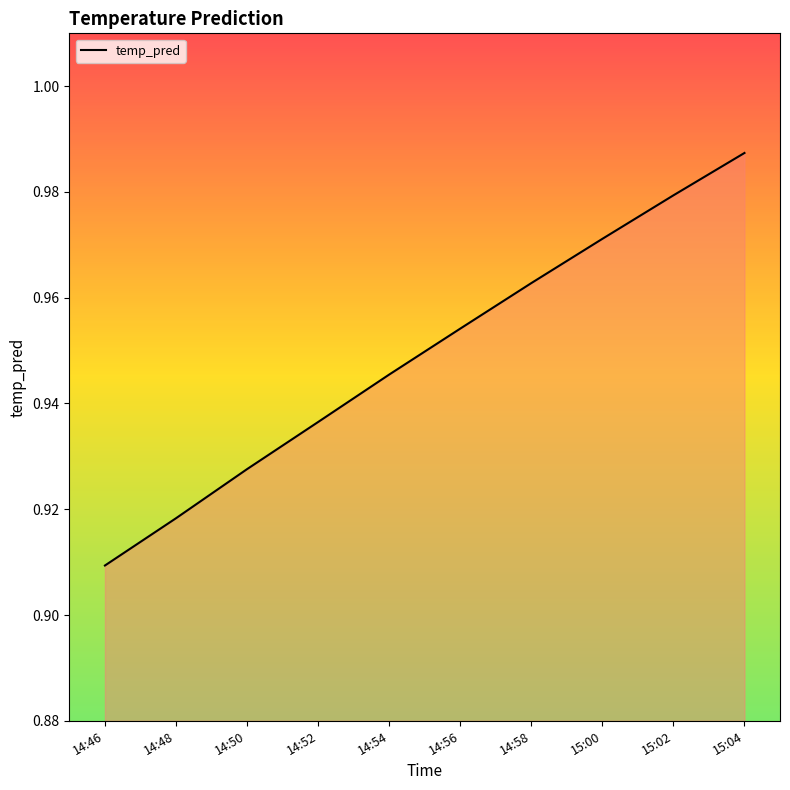

True or false: there are more than 1 points higher than both neighbors.

False